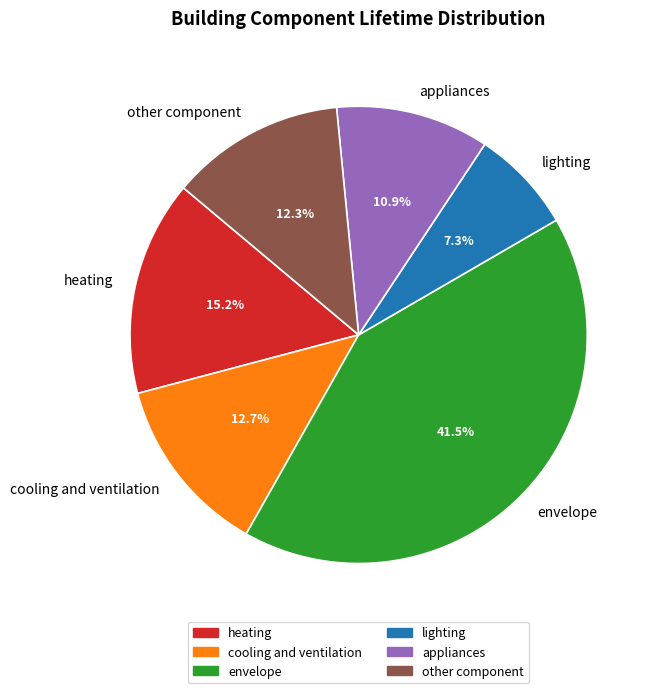

Does appliances represent more than half of the total?

No